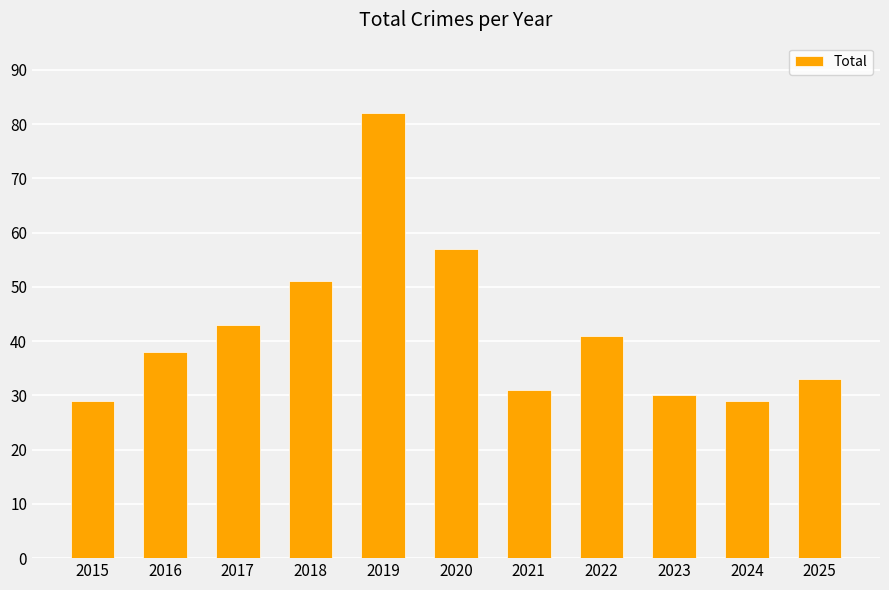

At which category does the chart reach its peak across all series?

2019